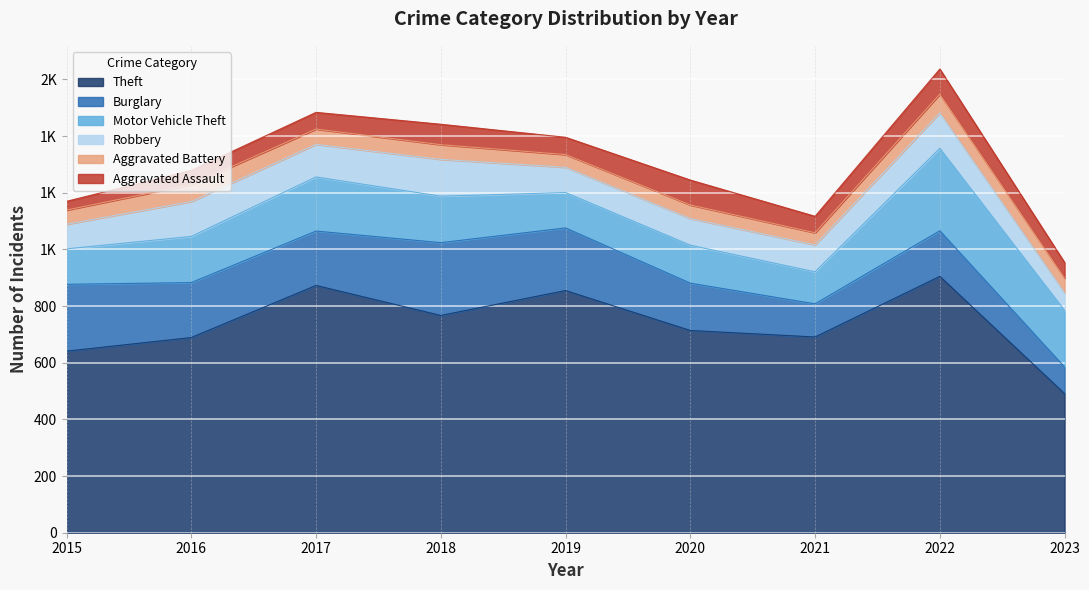

What is the average value of the Theft series?

736